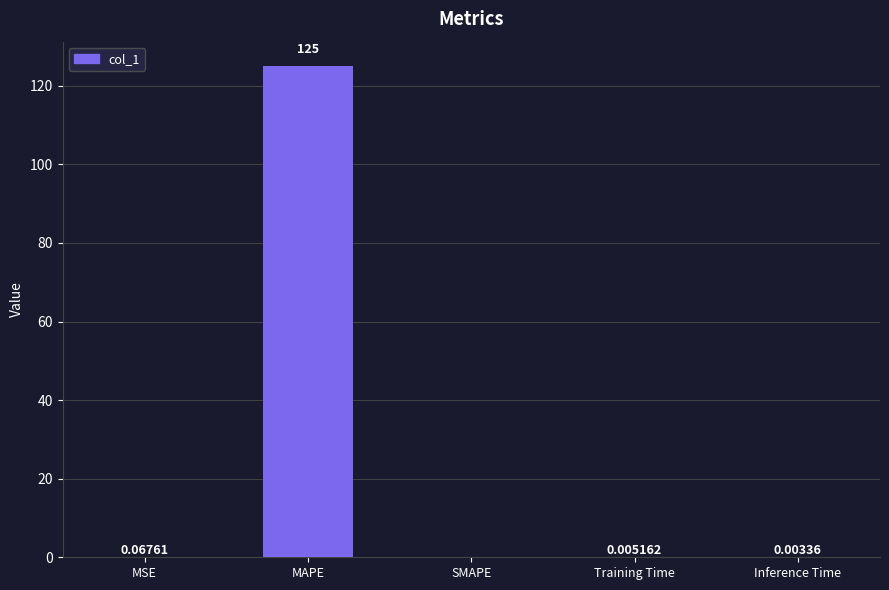

Between MAPE and MSE, which is larger?

MAPE